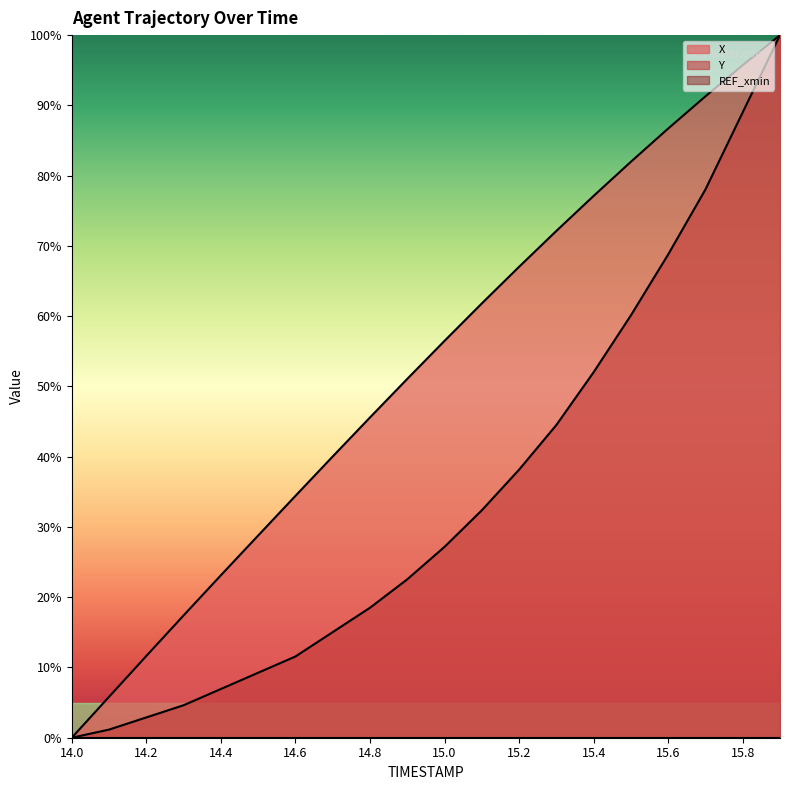

Rank the series by their maximum value, from lowest to highest.

X, Y